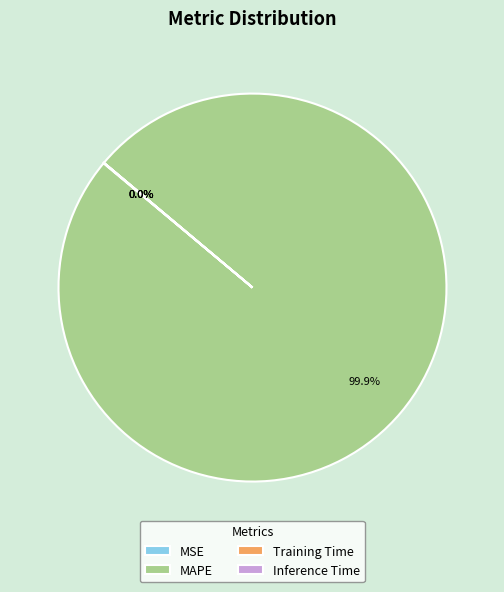

Is there a majority slice in this chart?

Yes